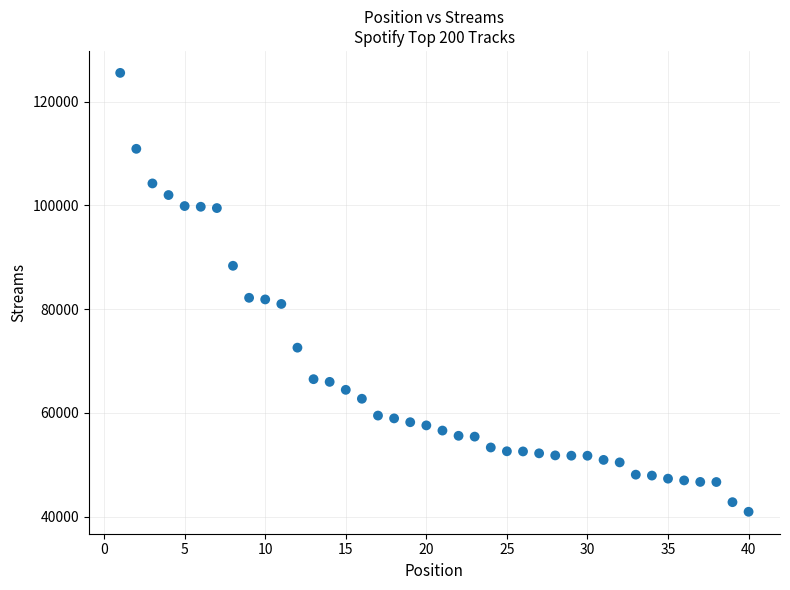

What is the range of X values (max minus min)?

39